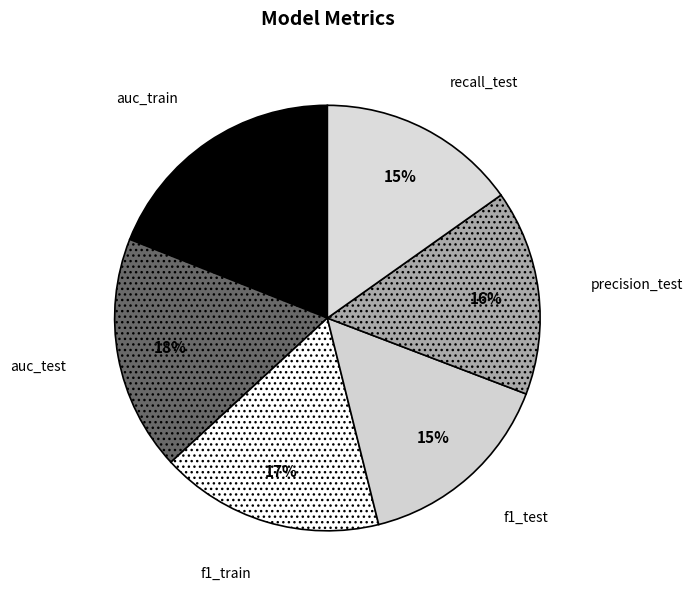

How many segments does this pie chart have?

6